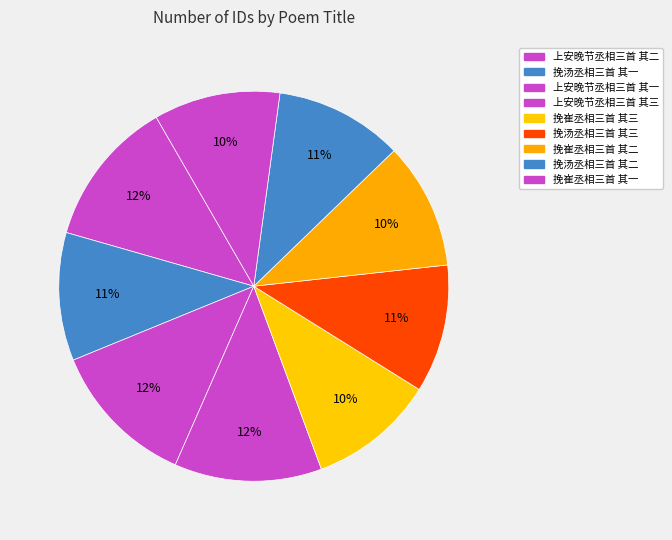

Is it true that 上安晚节丞相三首 其二 is 12% of the pie?

True